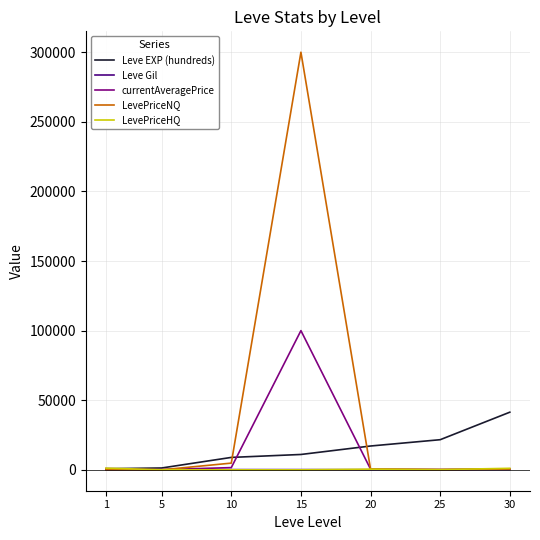

Between 10 and 15, which series saw the biggest shift?

LevePriceNQ